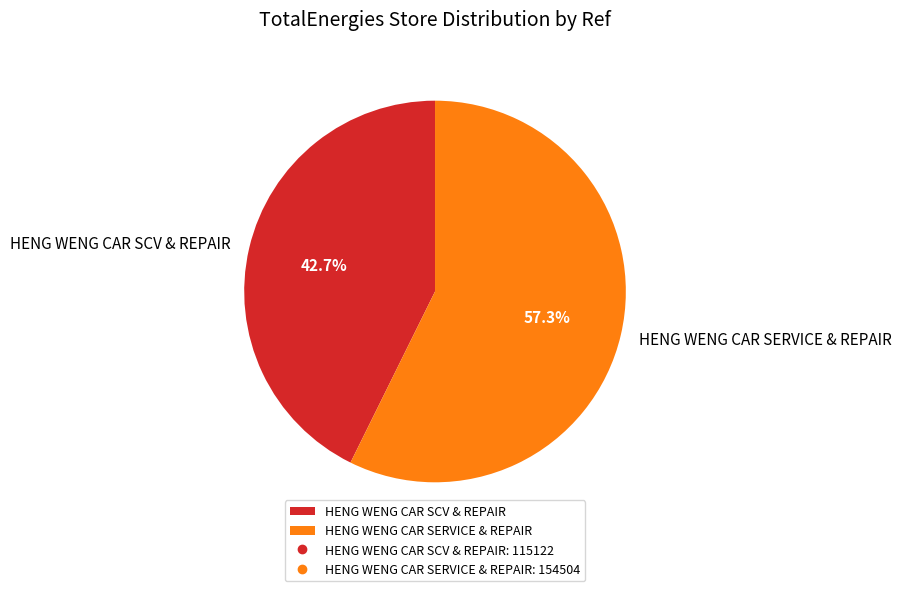

Is it true that HENG WENG CAR SERVICE & REPAIR is 71% of the pie?

False